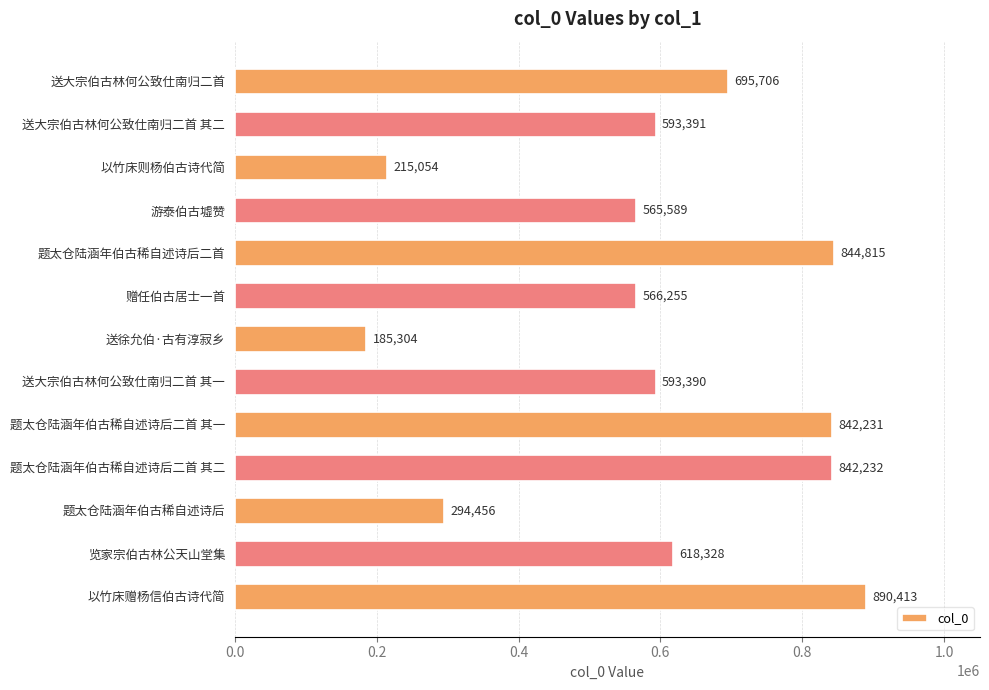

List the labels in order of value, largest first.

以竹床赠杨信伯古诗代简, 题太仓陆涵年伯古稀自述诗后二首, 题太仓陆涵年伯古稀自述诗后二首 其二, 题太仓陆涵年伯古稀自述诗后二首 其一, 送大宗伯古林何公致仕南归二首, 览家宗伯古林公天山堂集, 送大宗伯古林何公致仕南归二首 其二, 送大宗伯古林何公致仕南归二首 其一, 赠任伯古居士一首, 游泰伯古墟赞, 题太仓陆涵年伯古稀自述诗后, 以竹床则杨伯古诗代简, 送徐允伯·古有淳寂乡